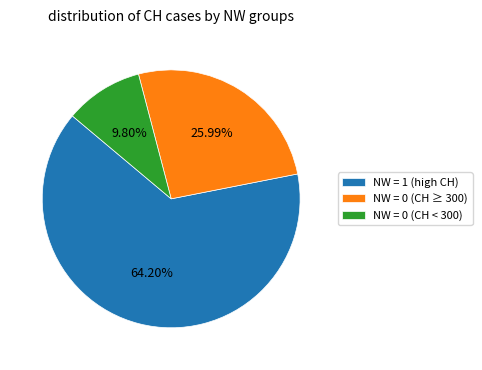

Count the number of slices in the pie.

3